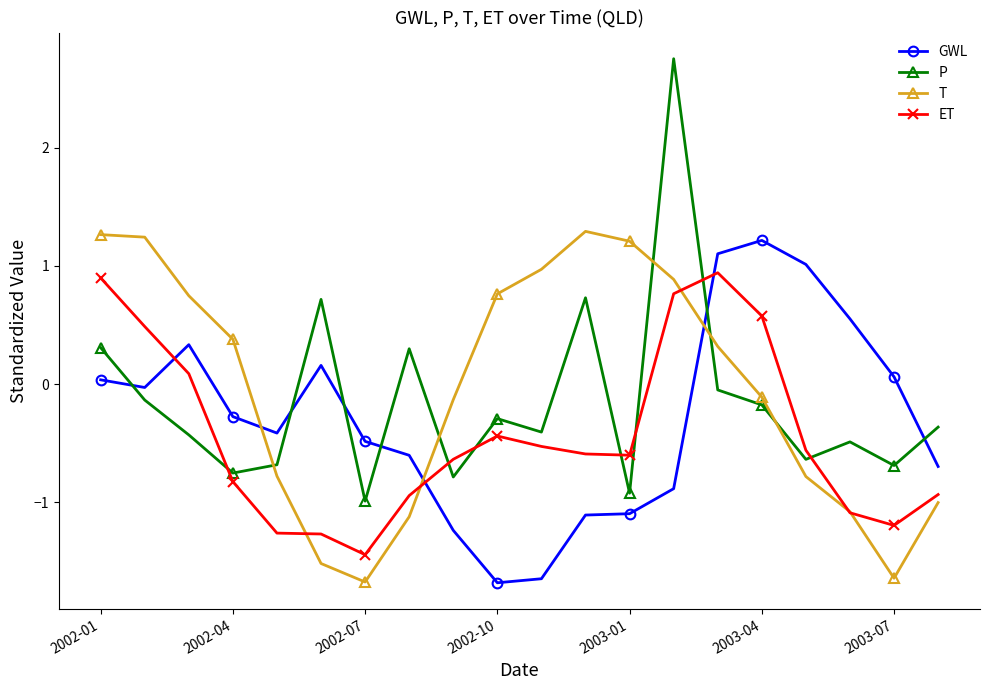

Which series has the largest range (max minus min)?

P